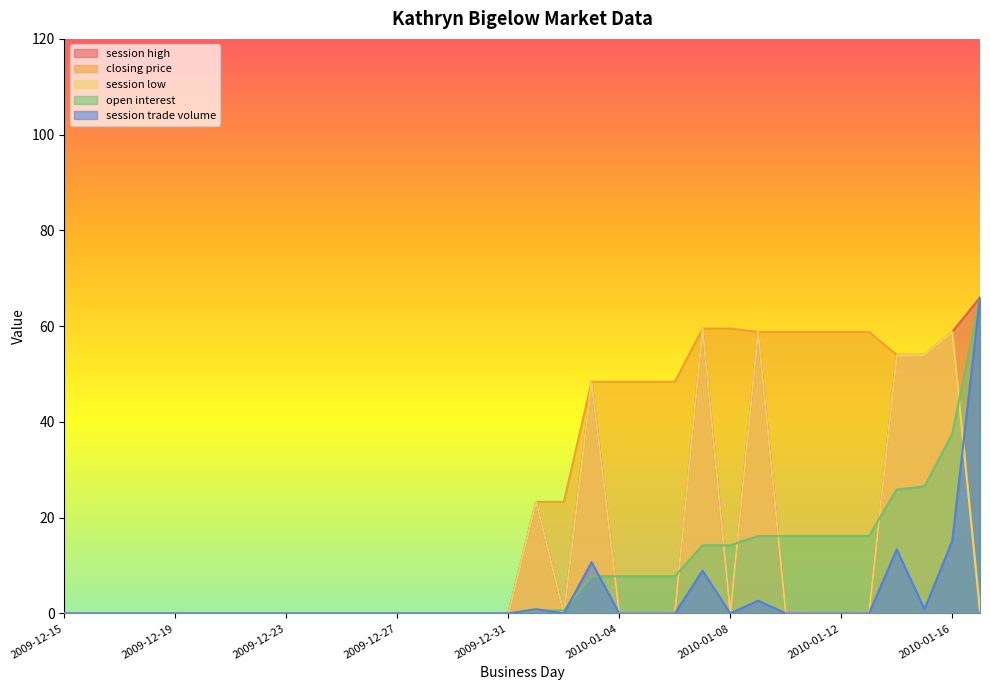

What is the label of the 2nd point from the right?

2010-01-16